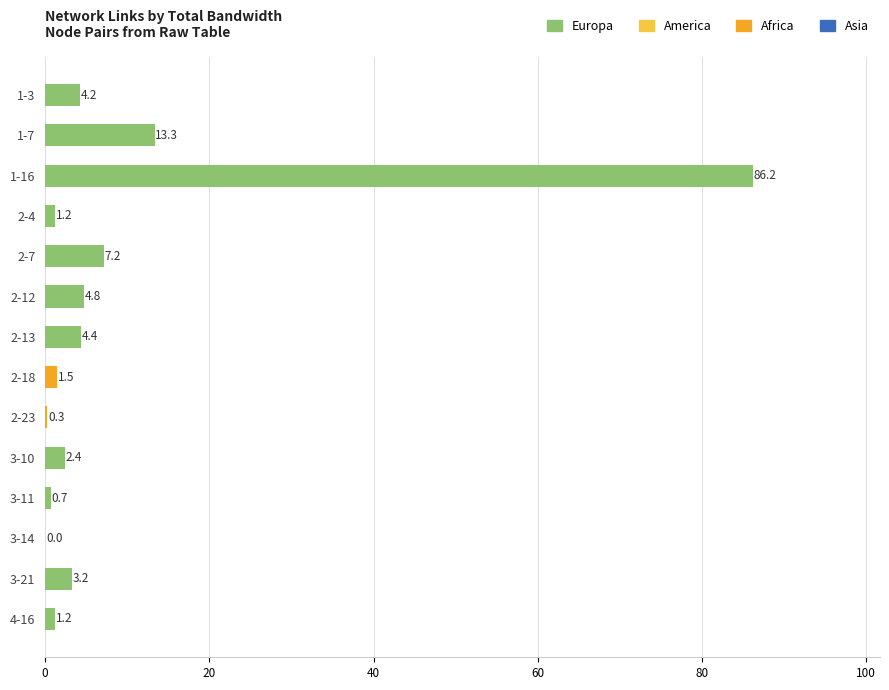

What is the average value?

9.3